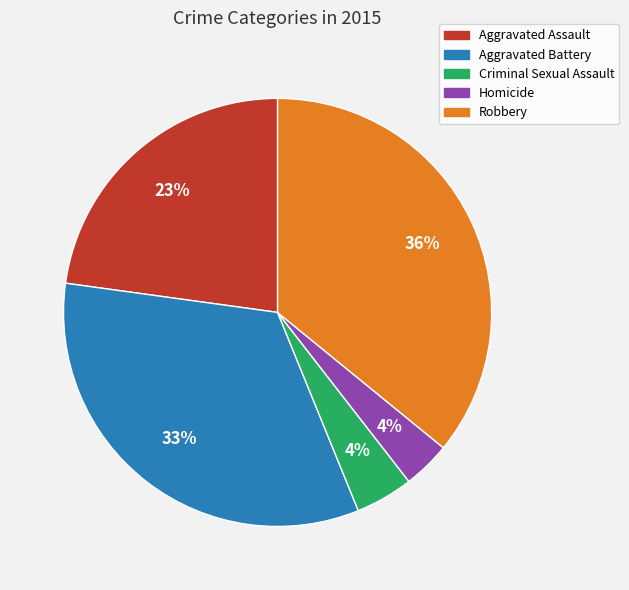

How many slices are in this pie chart?

5